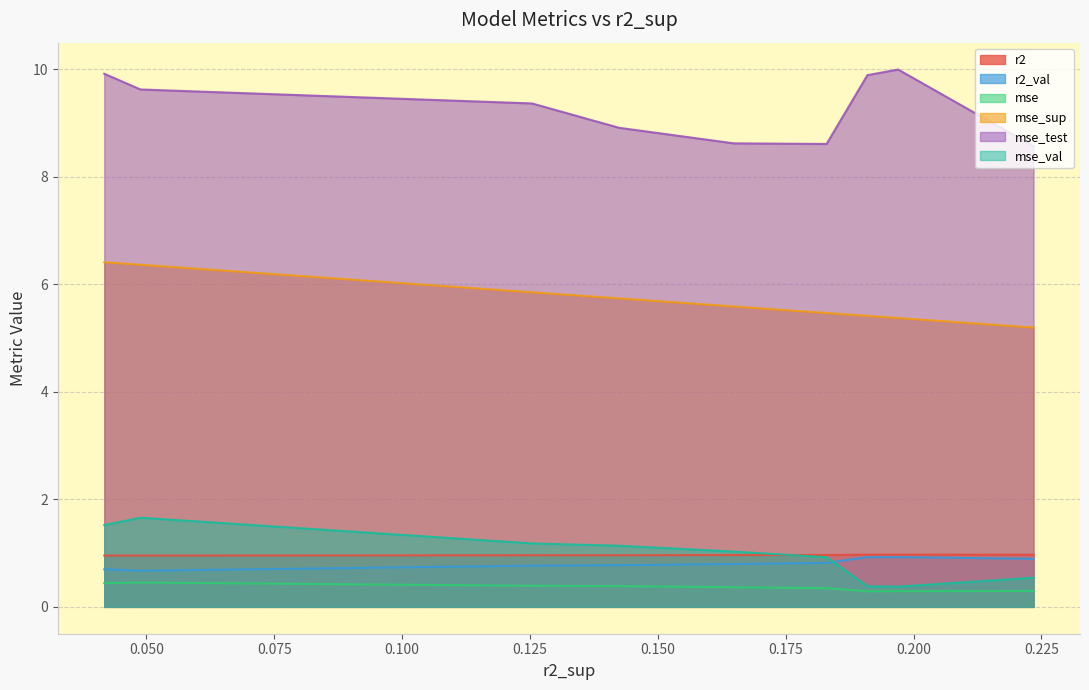

Which series has the largest total across all categories?

mse_test